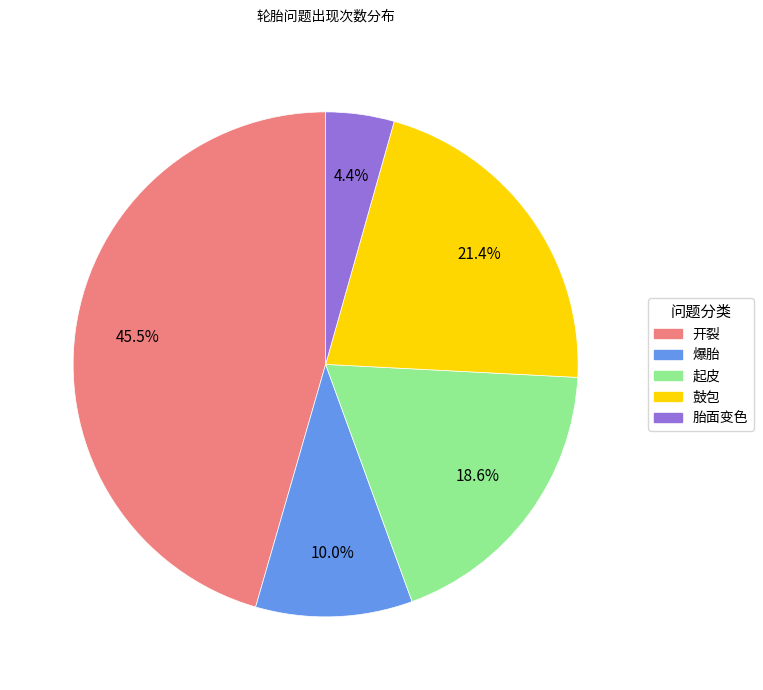

Which category has the smallest portion of the pie?

胎面变色